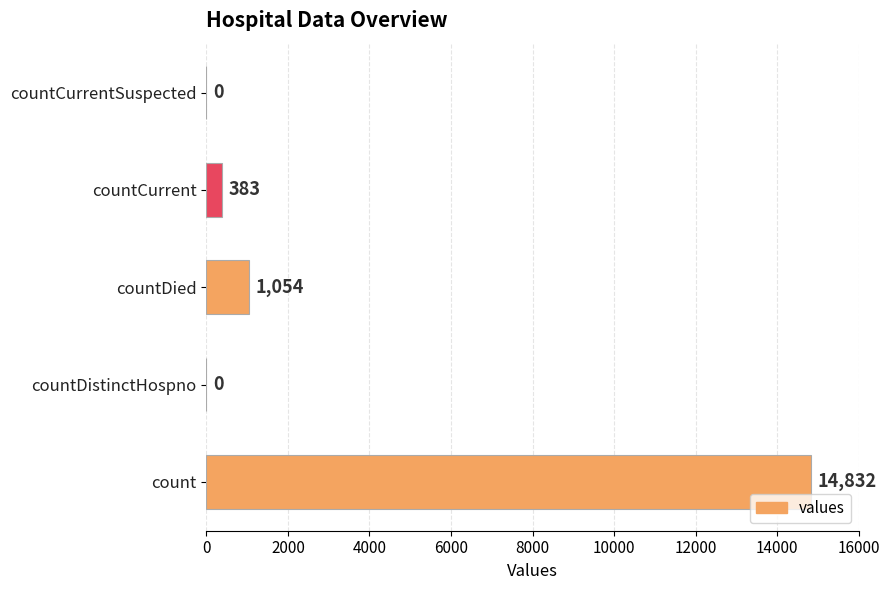

Is it true that the value at countCurrent is 383?

True